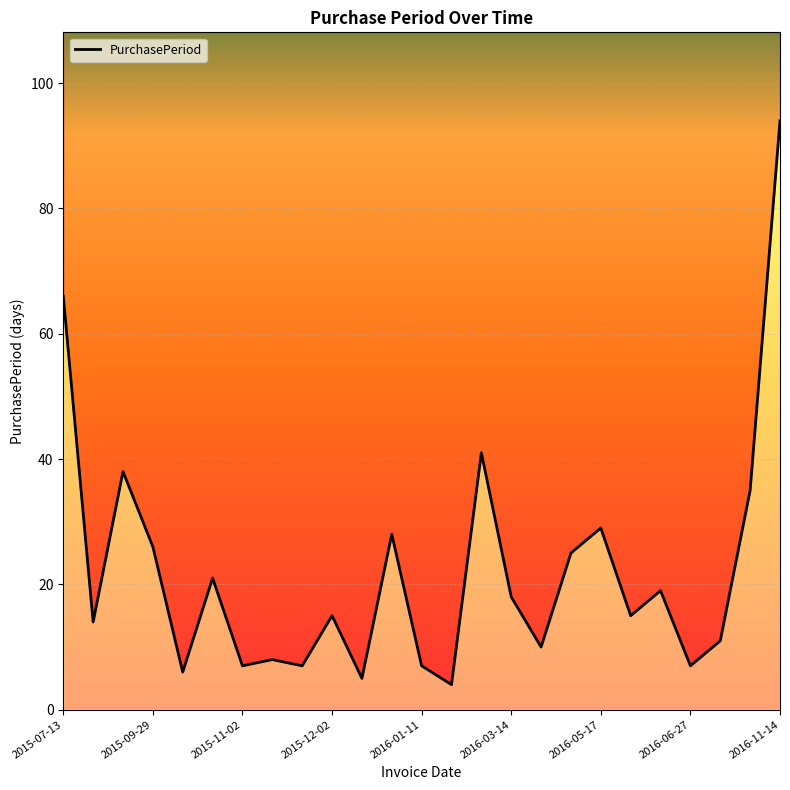

List the labels in order of value, smallest first.

2016-01-15, 2015-12-07, 2015-10-05, 2015-11-02, 2015-11-17, 2016-01-11, 2016-06-27, 2015-11-10, 2016-03-24, 2016-07-08, 2015-07-27, 2015-12-02, 2016-06-01, 2016-03-14, 2016-06-20, 2015-10-26, 2016-04-18, 2015-09-29, 2016-01-04, 2016-05-17, 2016-08-12, 2015-09-03, 2016-02-25, 2015-07-13, 2016-11-14